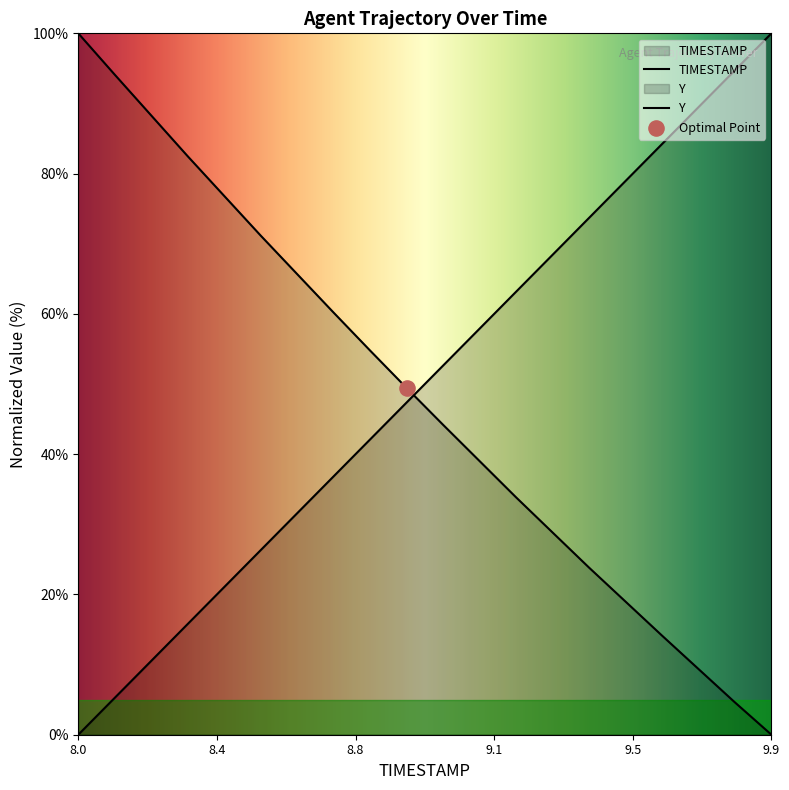

Which series reaches the minimum Y coordinate?

TIMESTAMP